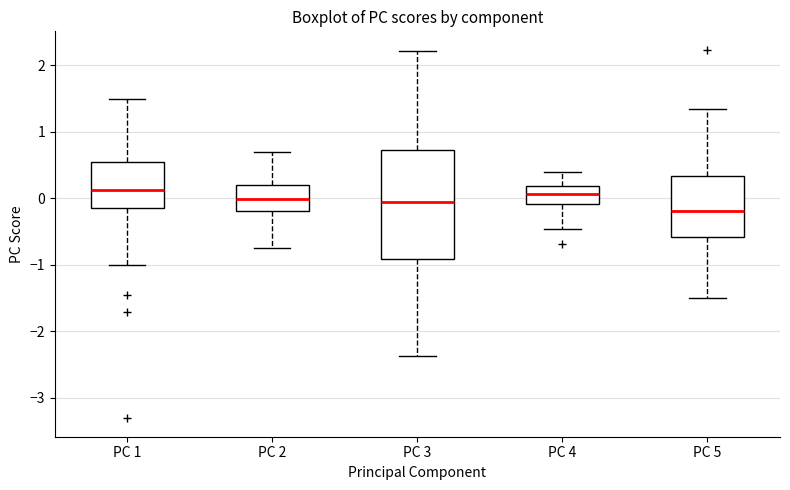

Which box is the tallest, from its lower edge to its upper edge?

PC 3